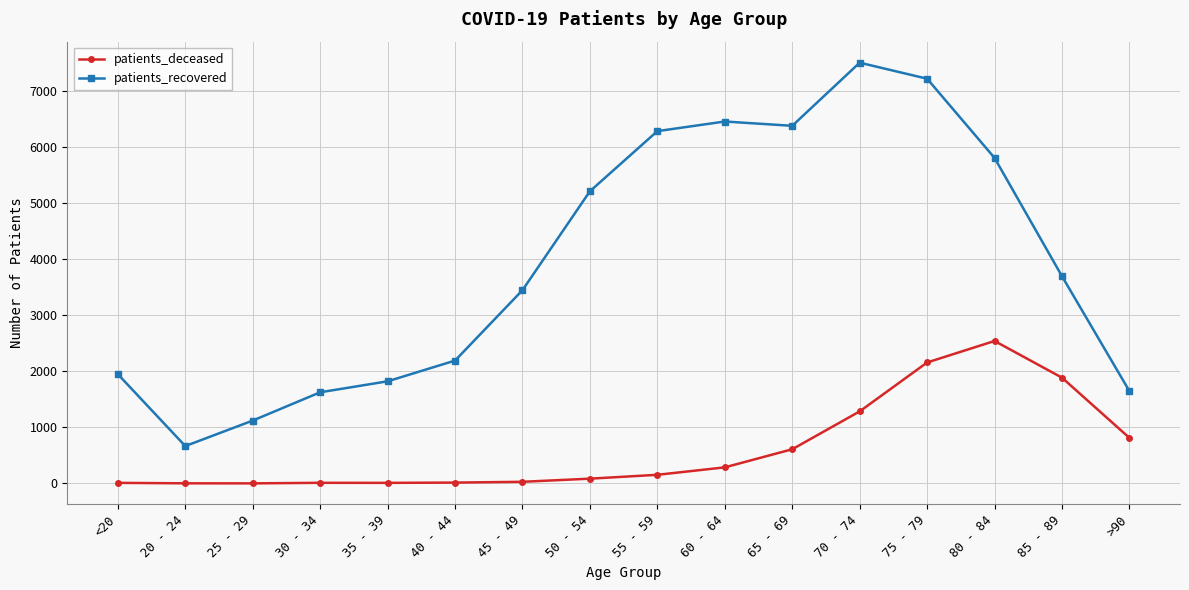

True or false: patients_recovered and patients_deceased intersect in this chart.

False